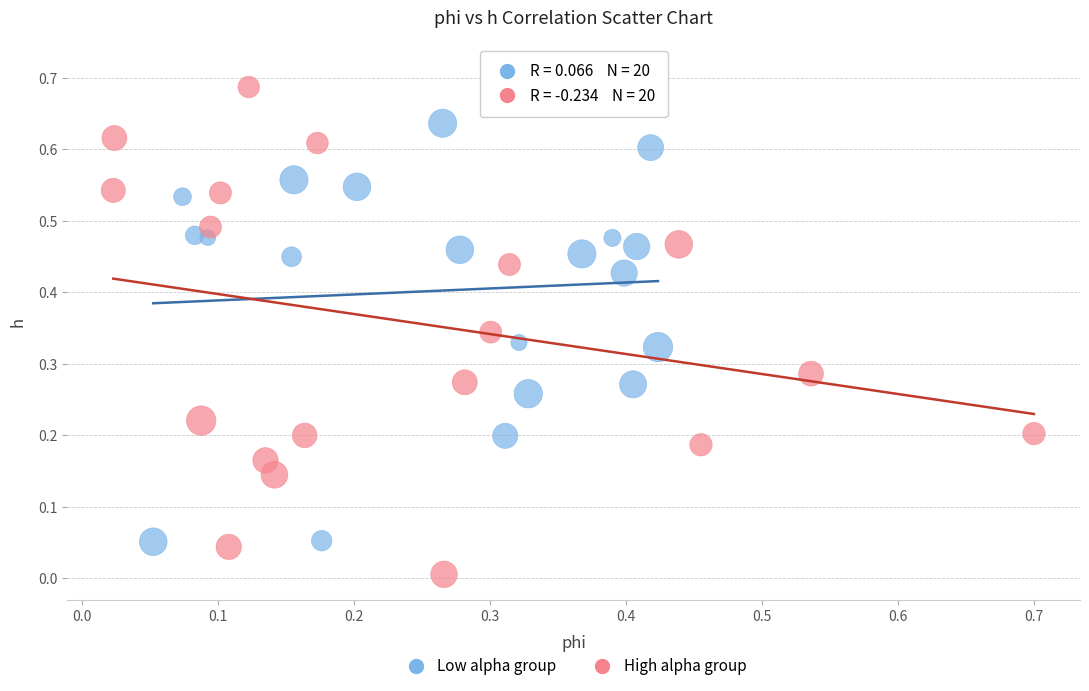

Which series contains the highest Y value?

High alpha group